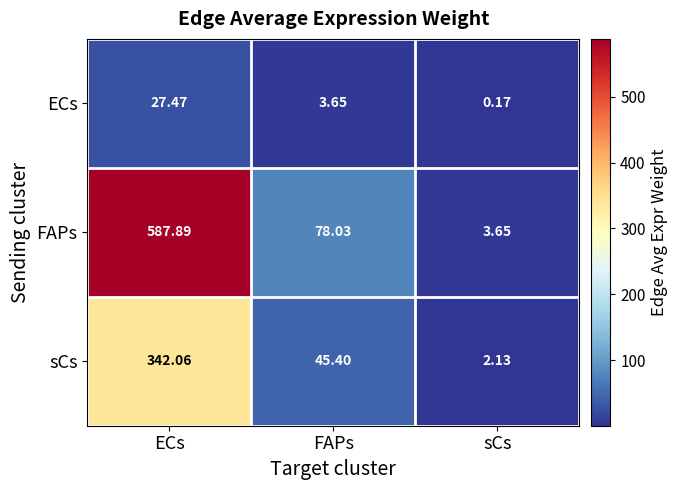

At which category does the chart reach its minimum across all series?

sCs